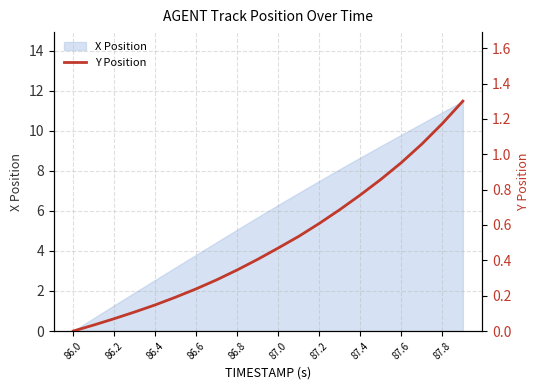

True or false: the data shows 0.4 at 13.

False